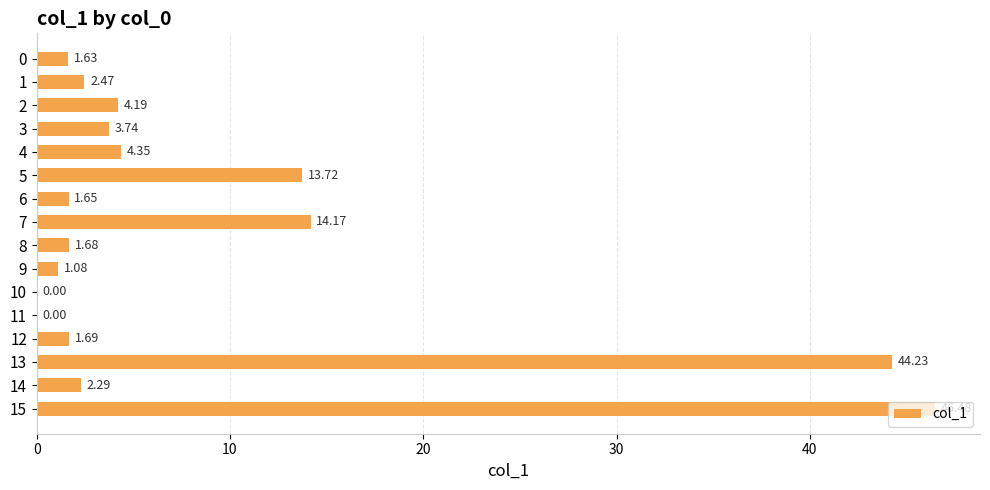

Which category has the highest value across all series?

15